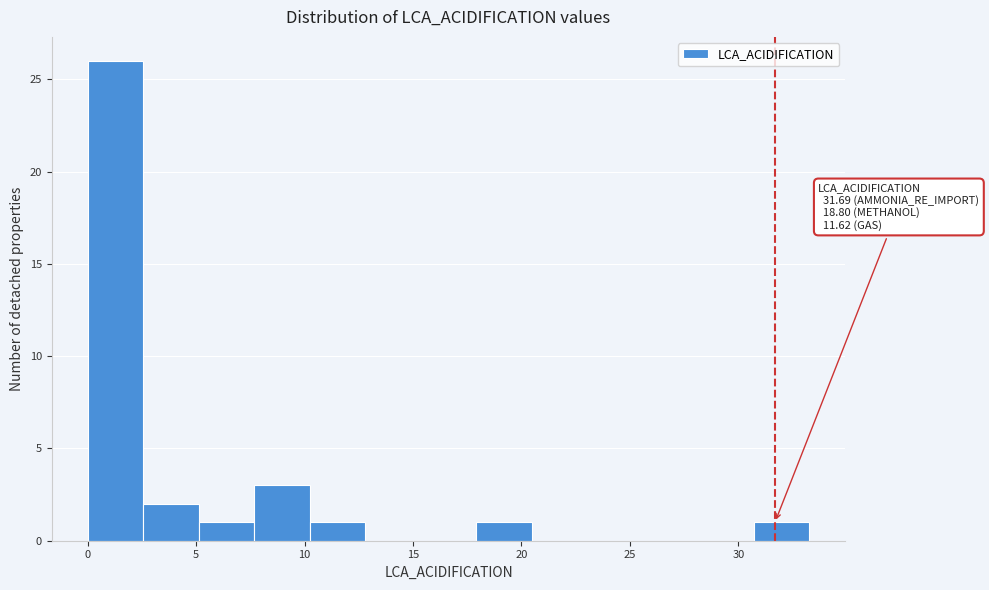

Over which range of the x-axis is the bar tallest?

0.0 to 2.5